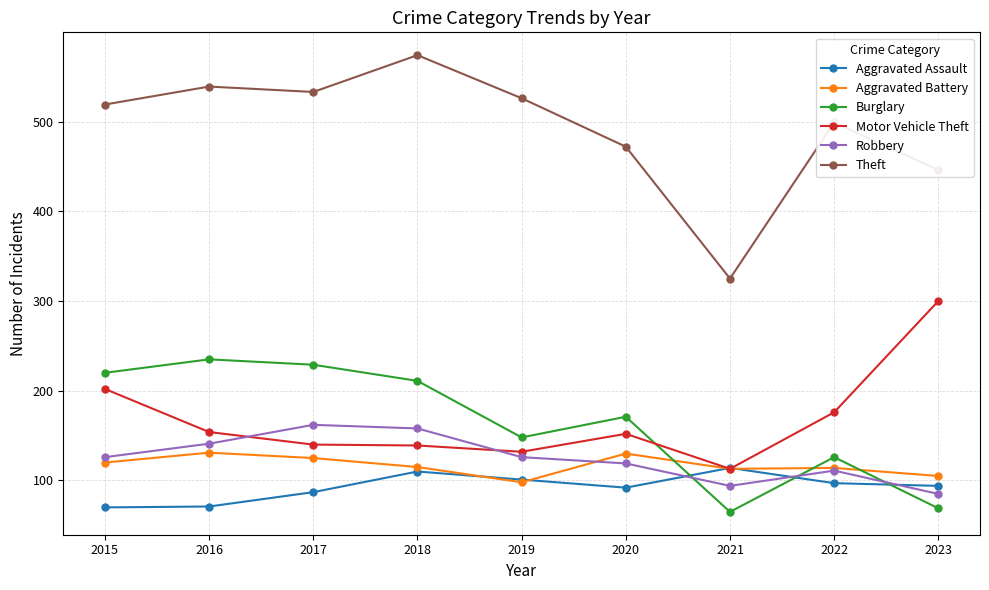

What is the value of the Theft point at the 1st from the left?

519